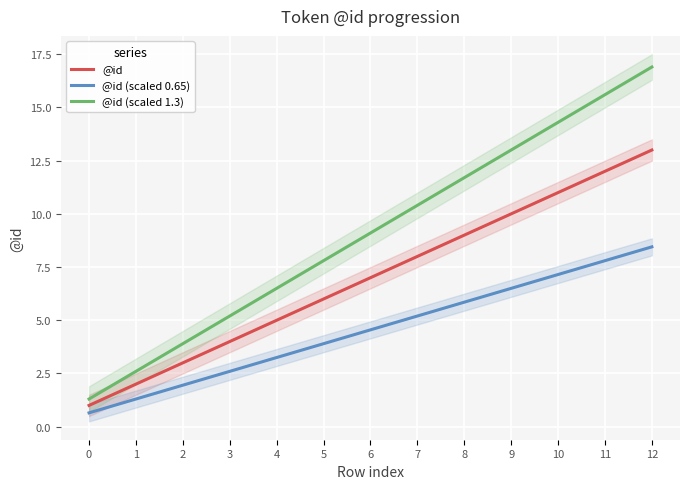

True or false: @id and @id (scaled 0.65) intersect in this chart.

False